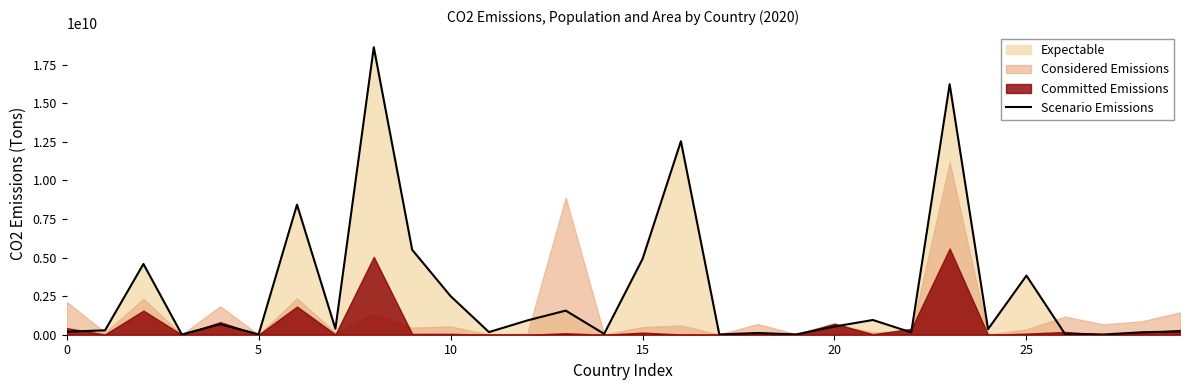

What is the highest value of the Scenario Emissions series?

18635749770